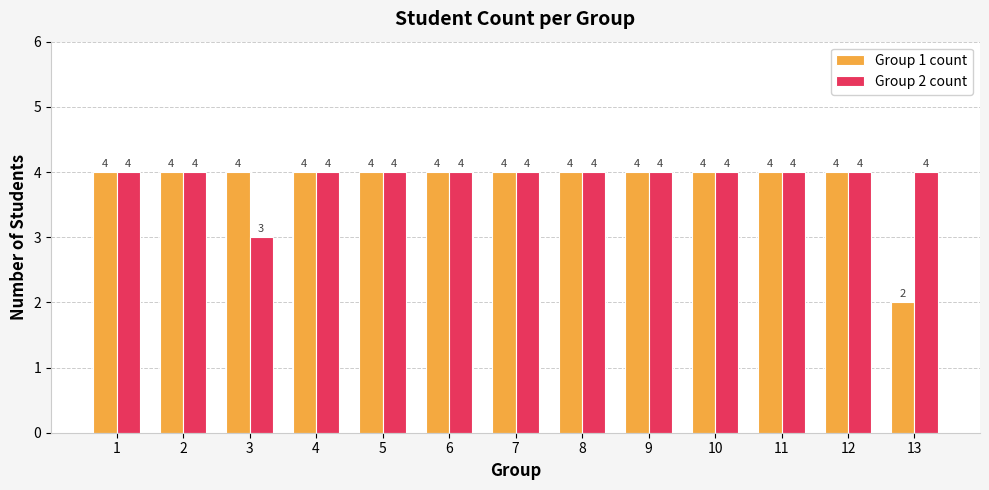

Reading right to left, what are all the values shown in this chart?

Group 1 count: 2	4	4	4	4	4	4	4	4	4	4	4	4
Group 2 count: 4	4	4	4	4	4	4	4	4	4	3	4	4